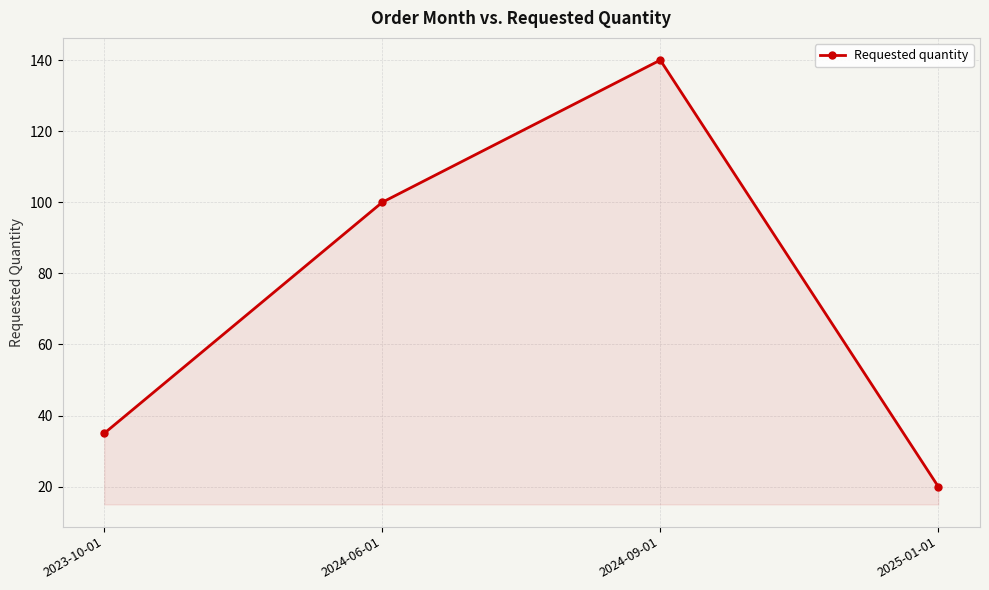

Reading left to right, what are all the values shown in this chart?

35	100	140	20